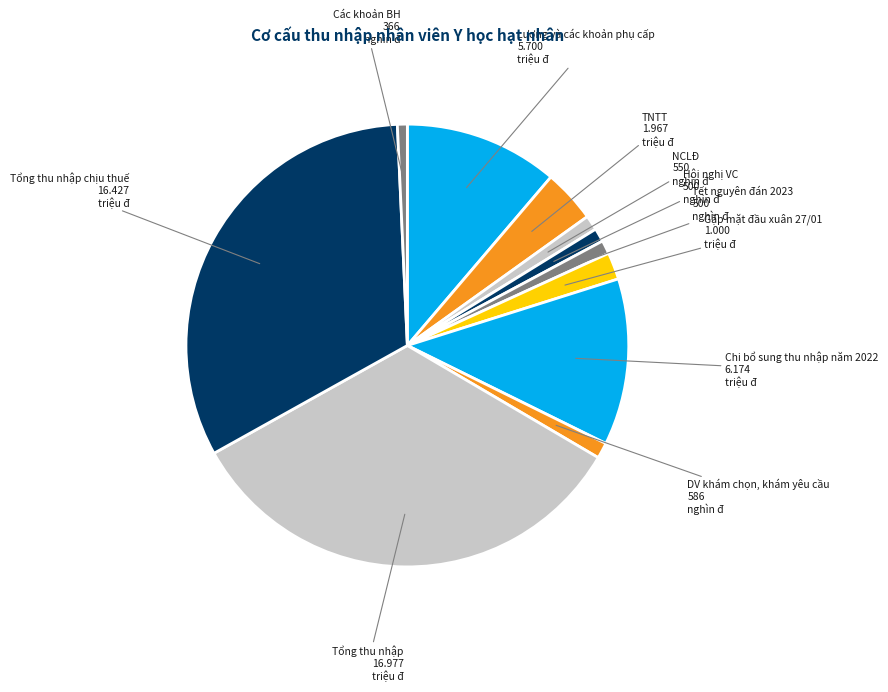

How many slices are in this pie chart?

11